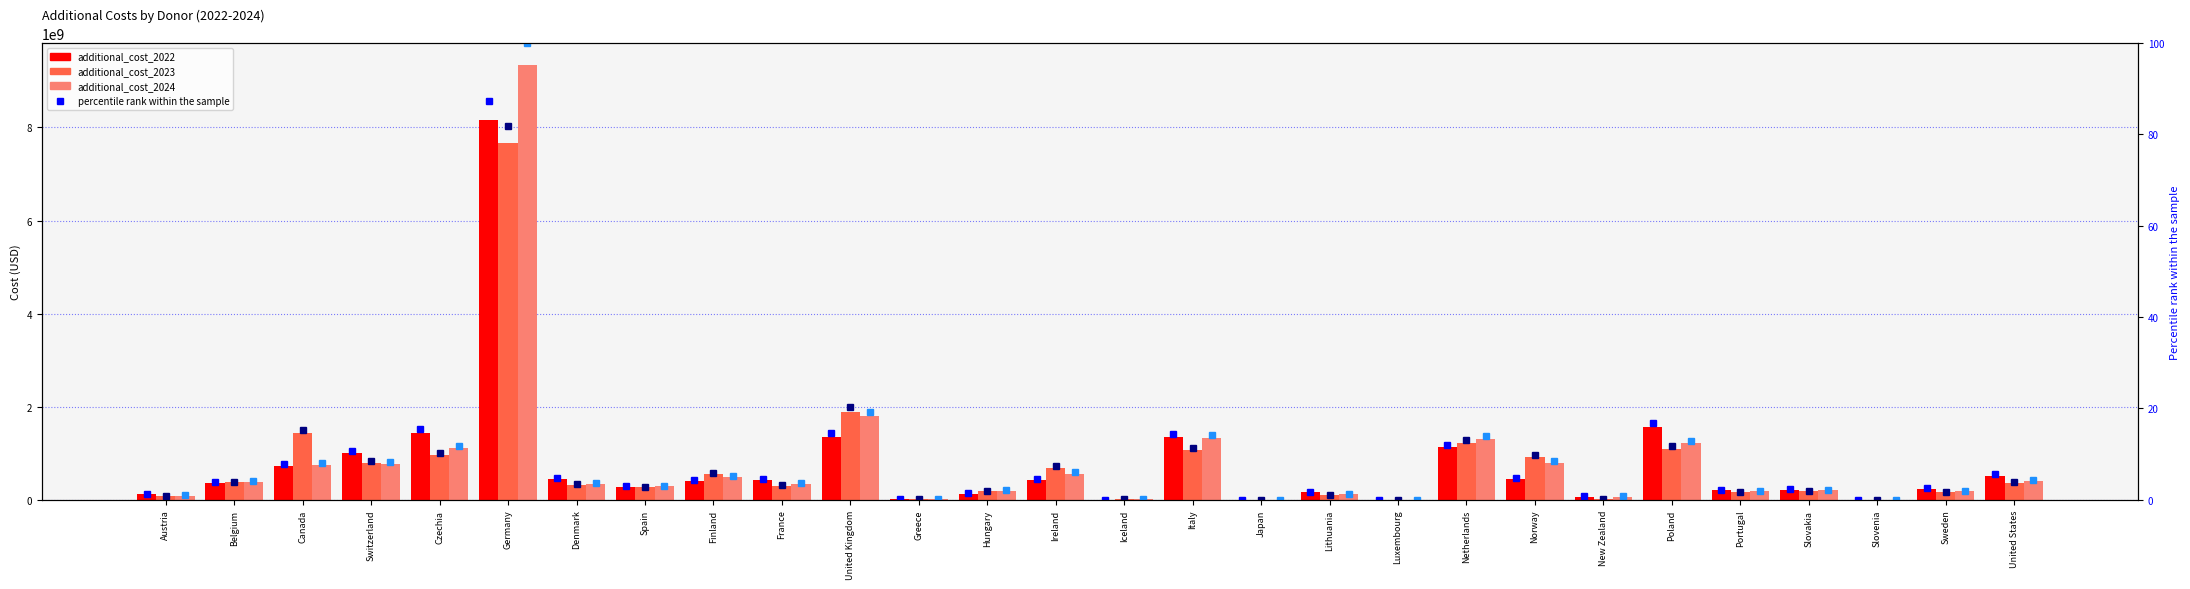

Reading left to right, transcribe all the data shown in this chart.

additional_cost_2022: 122146645.5	373581864.6	724282991.3	1008295122.5	1443345092.9	8164176970.0	455872451.1	285235214.2	398549057.8	430960118.3	1360070635.8	11766281.5	131814401.3	419843004.2	6274651.7	1343755086.6	19980.0	163577704.9	526603.9	1125937834.7	454303030.0	71802000.0	1564090949.3	212002900.1	221216772.2	3218600.1	241665554.0	521539733.3
additional_cost_2023: 83663623.3	375482220.4	1430908248.7	801037562.5	954702492.7	7658200078.8	321468905.9	268865511.7	551459003.8	301793034.3	1895797671.2	15752703.2	184096853.1	688119001.3	16091413.3	1065400819.5	18900.0	110303480.6	309788.9	1226409130.7	914450820.0	14360400.0	1102732889.5	162954763.6	189382602.7	3262993.8	160265225.0	371028266.7
additional_cost_2024: 94138895.0	385661517.8	752445517.8	779965669.9	1108851624.0	9351691014.5	350486473.5	292262475.8	490039969.8	336378879.6	1802748059.5	17370245.3	193339169.9	562633840.5	13999529.6	1337678765.1	19980.0	125936432.4	403134.1	1308112298.7	793726878.7	71802000.0	1213060621.9	182670191.0	202897639.4	3318720.0	184940789.3	397280266.7
pct_2022: 1.3	4.0	7.7	10.8	15.4	87.3	4.9	3.0	4.3	4.6	14.5	0.1	1.4	4.5	0.1	14.4	0.0	1.7	0.0	12.0	4.9	0.8	16.7	2.3	2.4	0.0	2.6	5.6
pct_2023: 0.9	4.0	15.3	8.6	10.2	81.9	3.4	2.9	5.9	3.2	20.3	0.2	2.0	7.4	0.2	11.4	0.0	1.2	0.0	13.1	9.8	0.2	11.8	1.7	2.0	0.0	1.7	4.0
pct_2024: 1.0	4.1	8.0	8.3	11.9	100.0	3.7	3.1	5.2	3.6	19.3	0.2	2.1	6.0	0.1	14.3	0.0	1.3	0.0	14.0	8.5	0.8	13.0	2.0	2.2	0.0	2.0	4.2